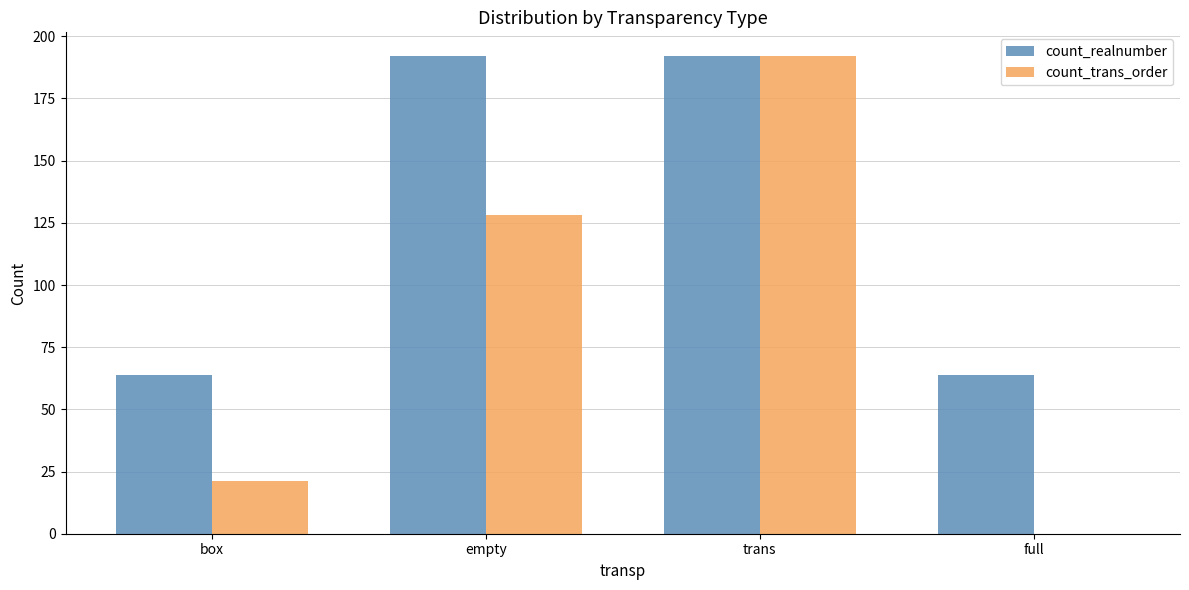

What is the sum of the count_trans_order values at empty and trans?

320.0